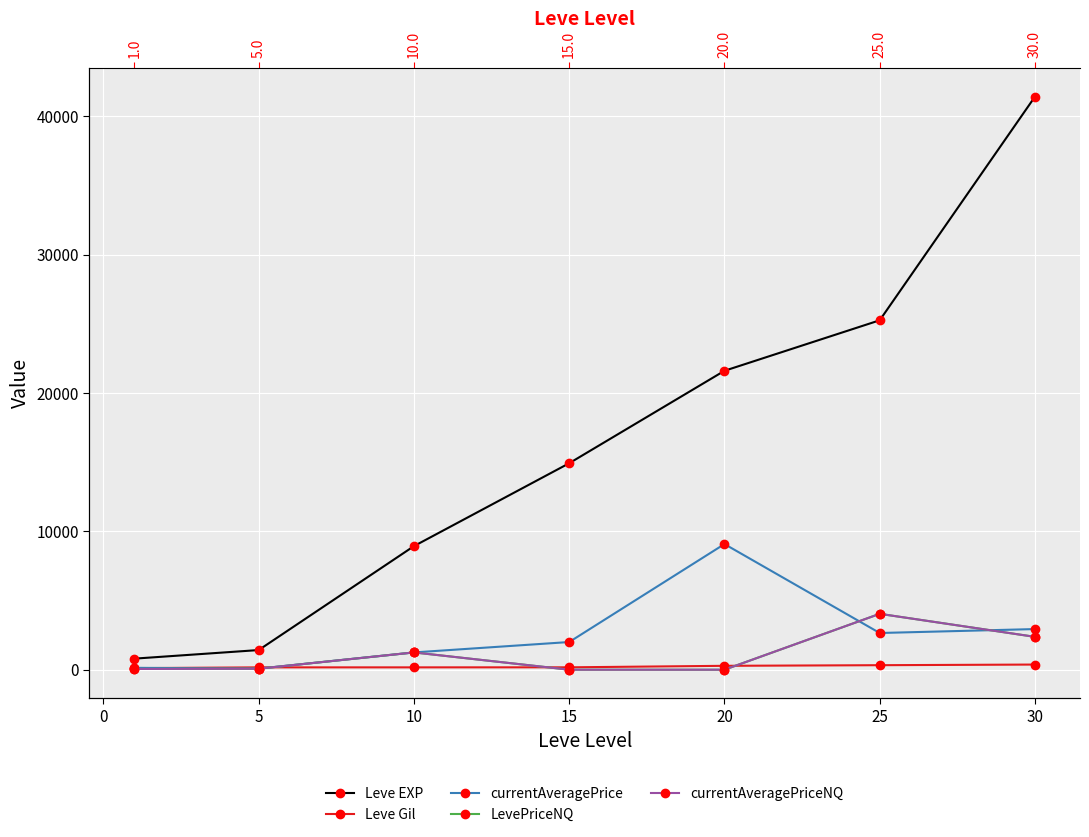

How many lines are shown in the chart?

5